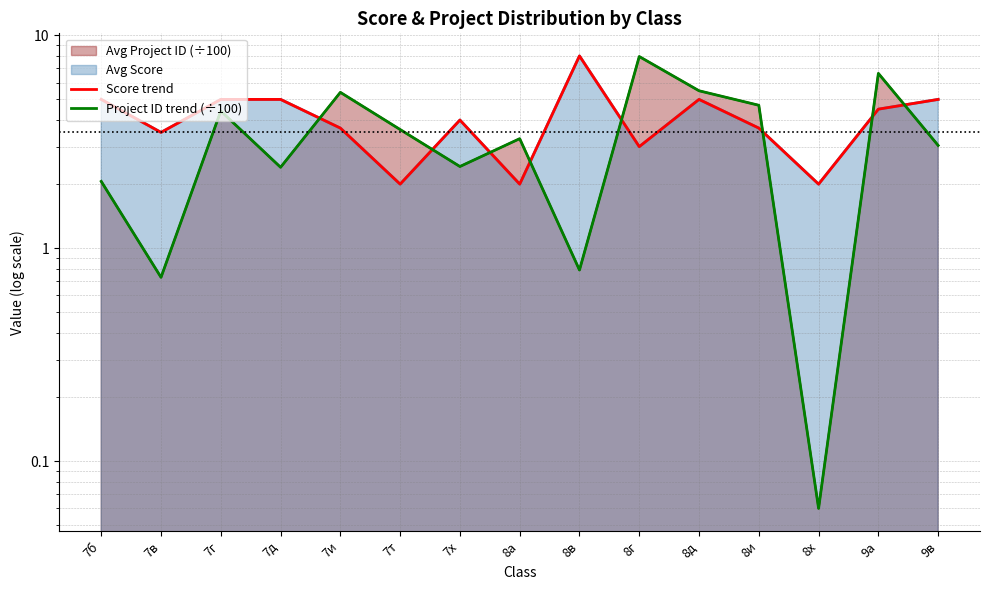

What is the difference between the maximum and minimum values in the Project ID trend (÷100) series?

7.9